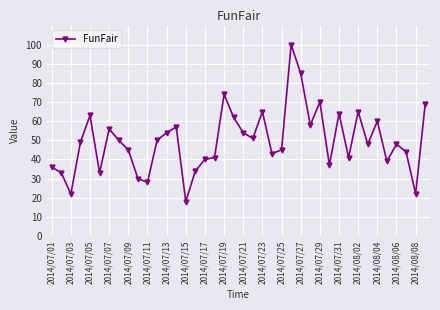

What is the average value?

50